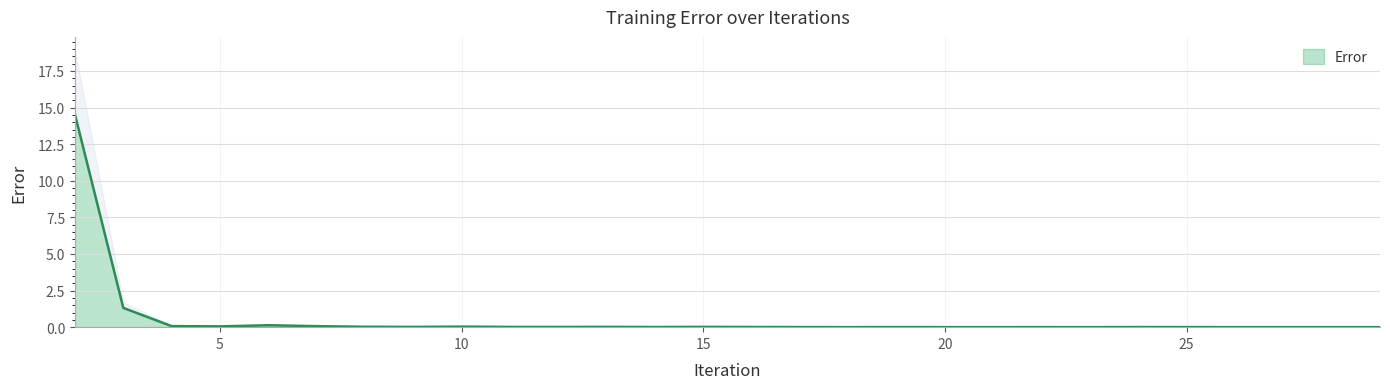

Is it true that the value at 18 is 0.0?

False